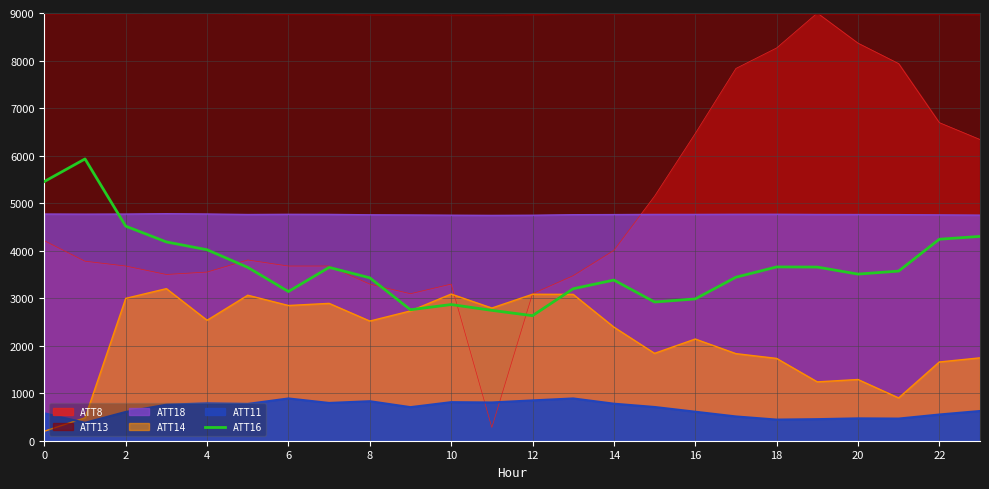

What is the average value?

3658.4